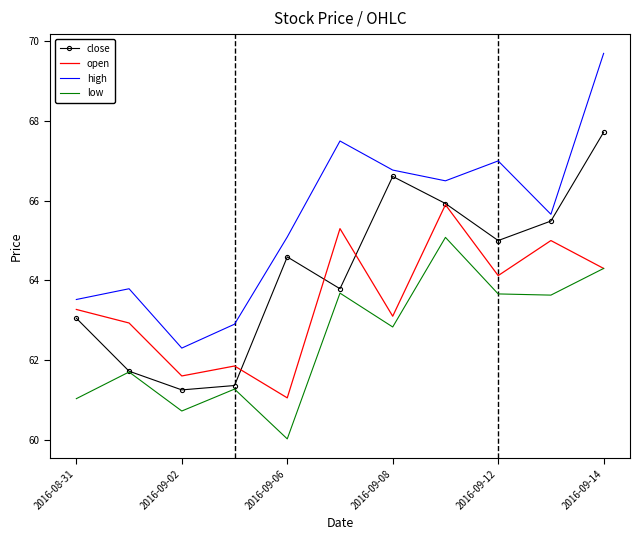

What is the maximum value for open?

65.9